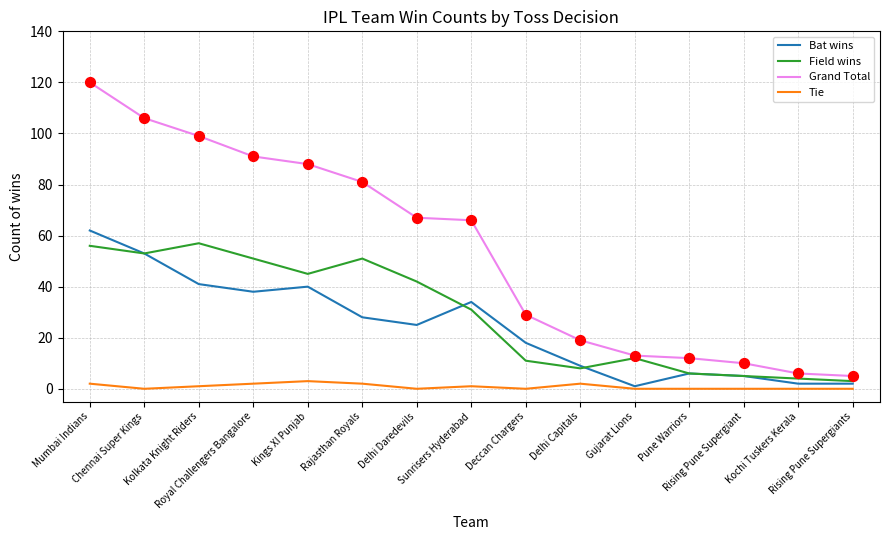

Which series has the largest range (max minus min)?

Grand Total